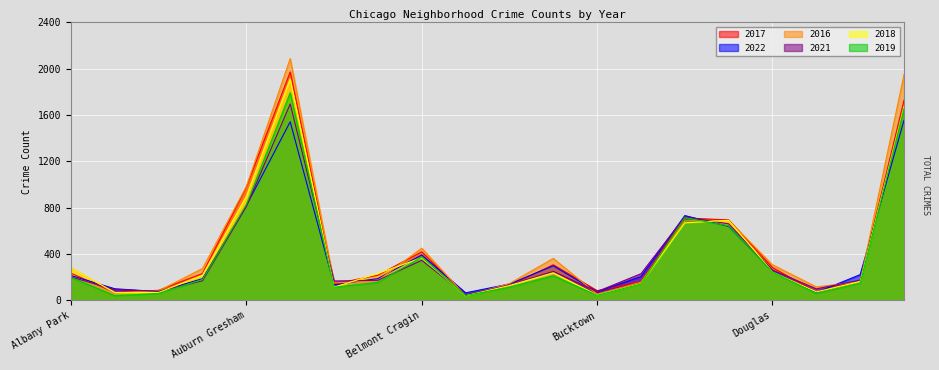

List the series in order of their peak value, lowest first.

2022, 2021, 2019, 2018, 2017, 2016